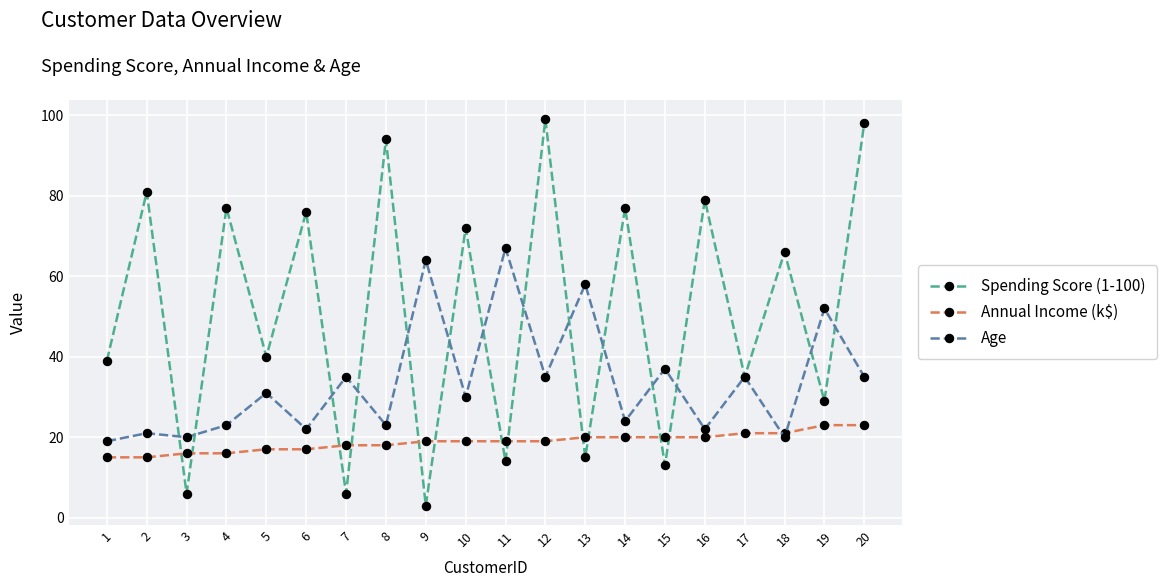

Which series has the largest total across all categories?

Spending Score (1-100)